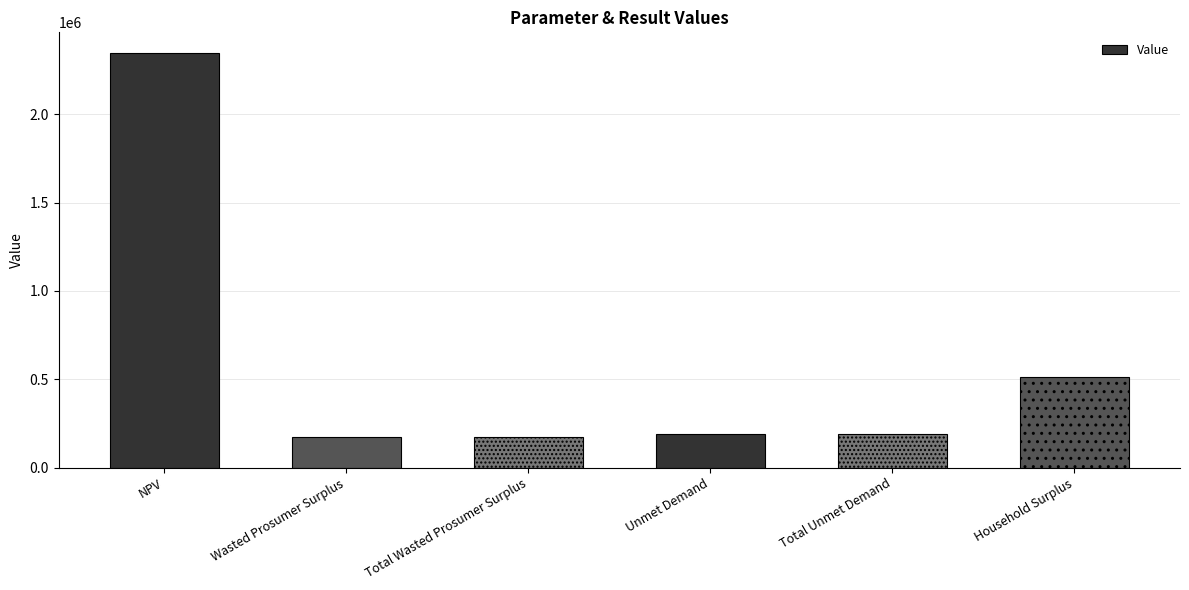

What is the approximate value at Total Wasted Prosumer Surplus?

173398.7